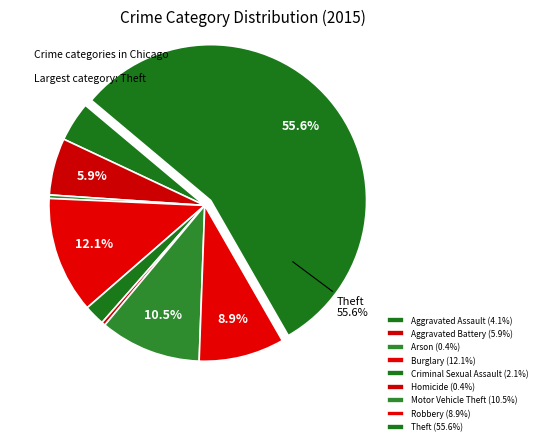

Count the number of slices in the pie.

9